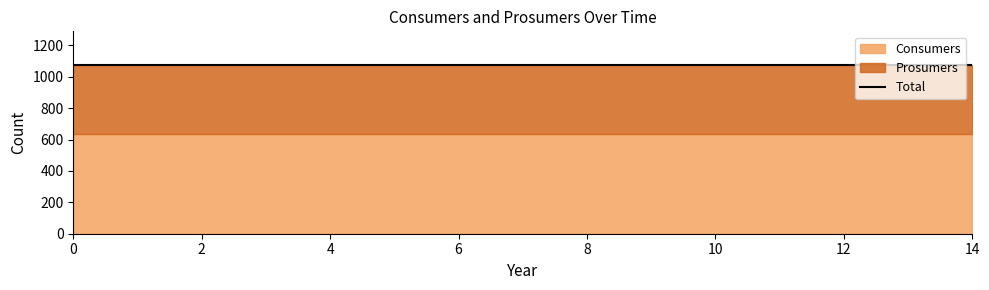

Rank the series by their average value, from highest to lowest.

Consumers, Prosumers